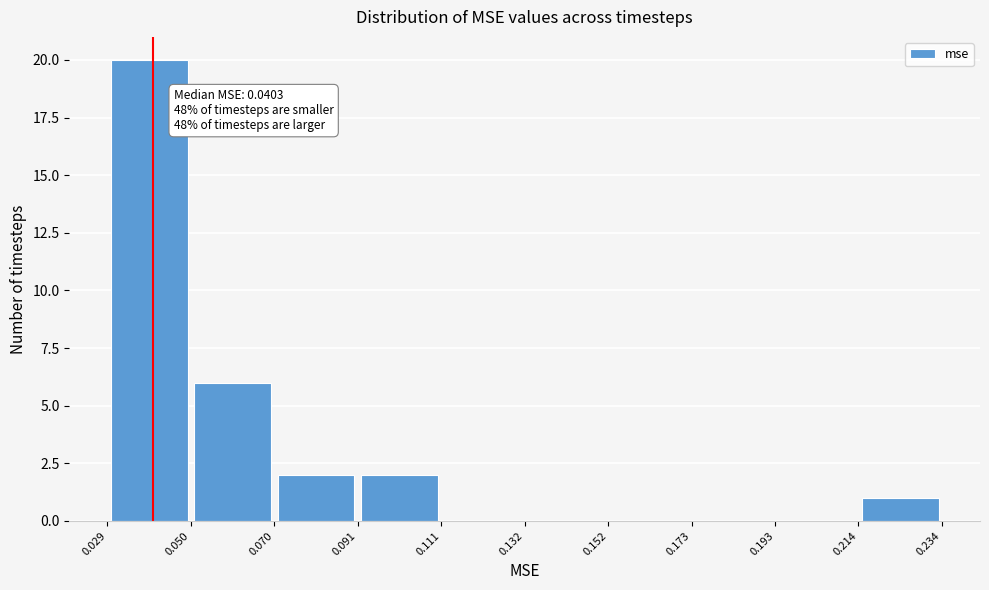

Which range on the x-axis has the tallest bar?

0.029 to 0.050